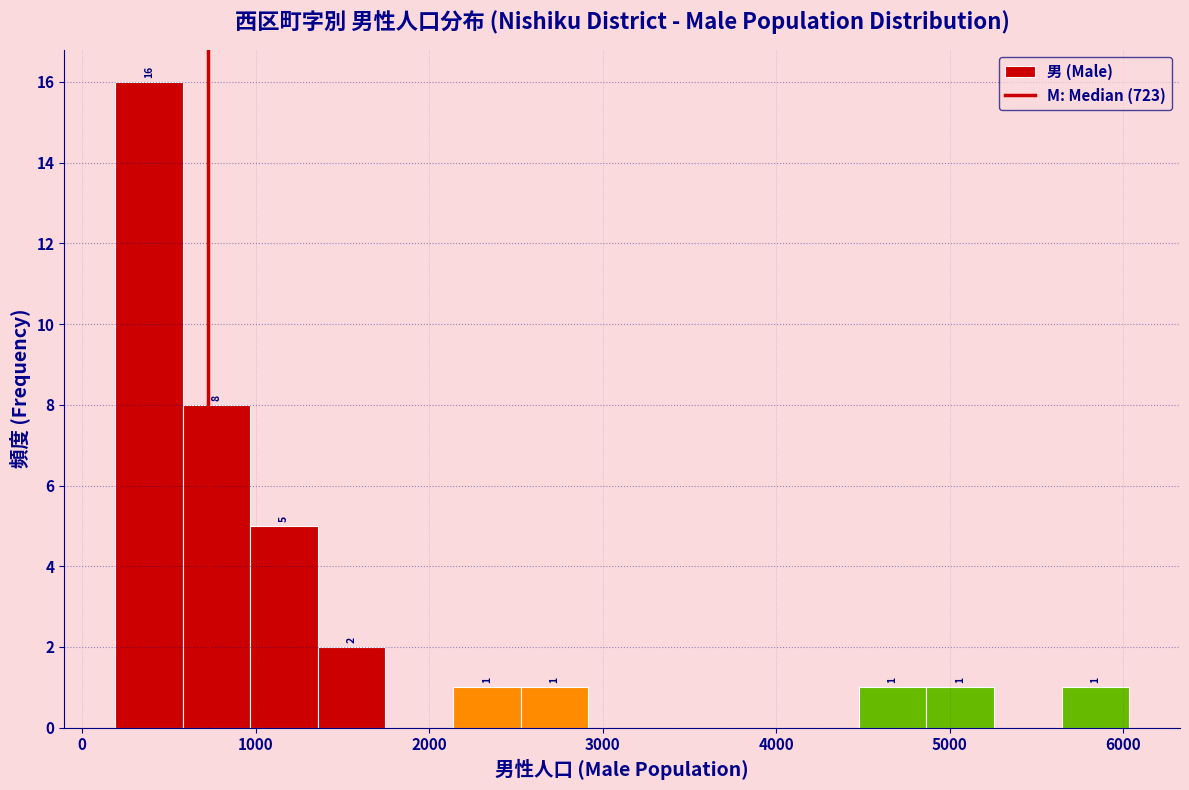

Around what value on the x-axis is the tallest bar? Give the approximate position of its centre, as read against the axis.

400